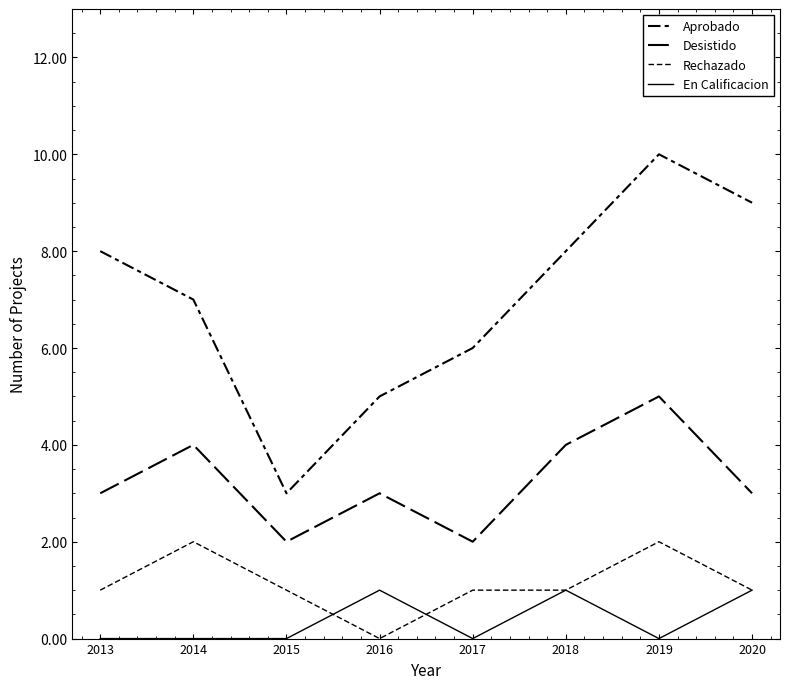

List the series in order of their peak value, lowest first.

En Calificacion, Rechazado, Desistido, Aprobado